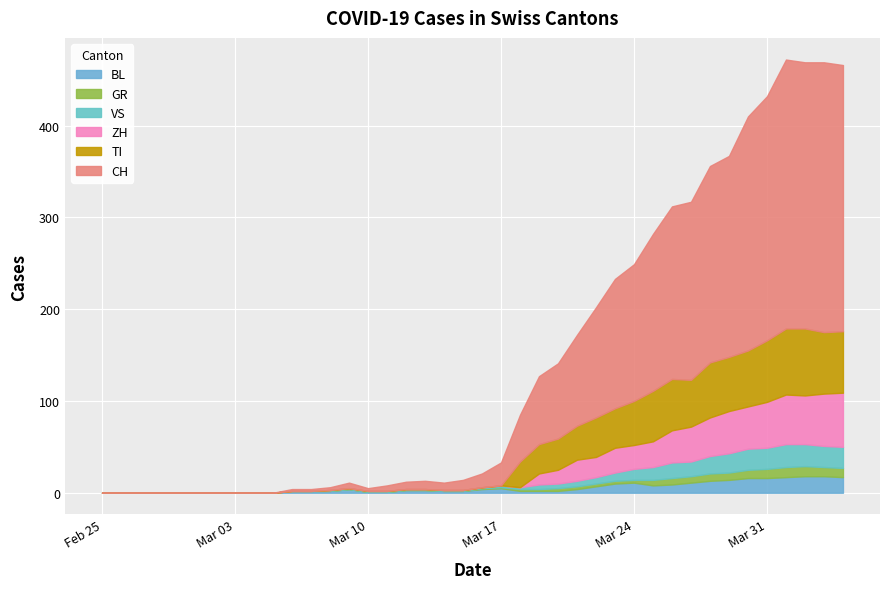

Where is the first local minimum for VS?

31